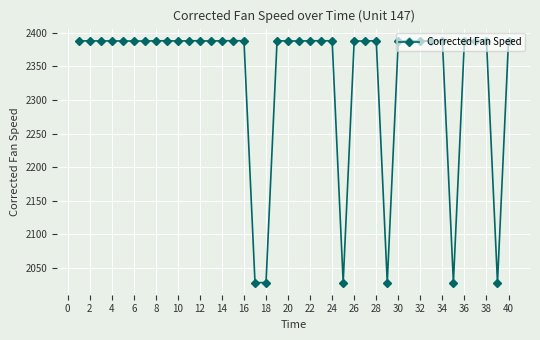

True or false: the data has more than 2 interior local peaks.

True